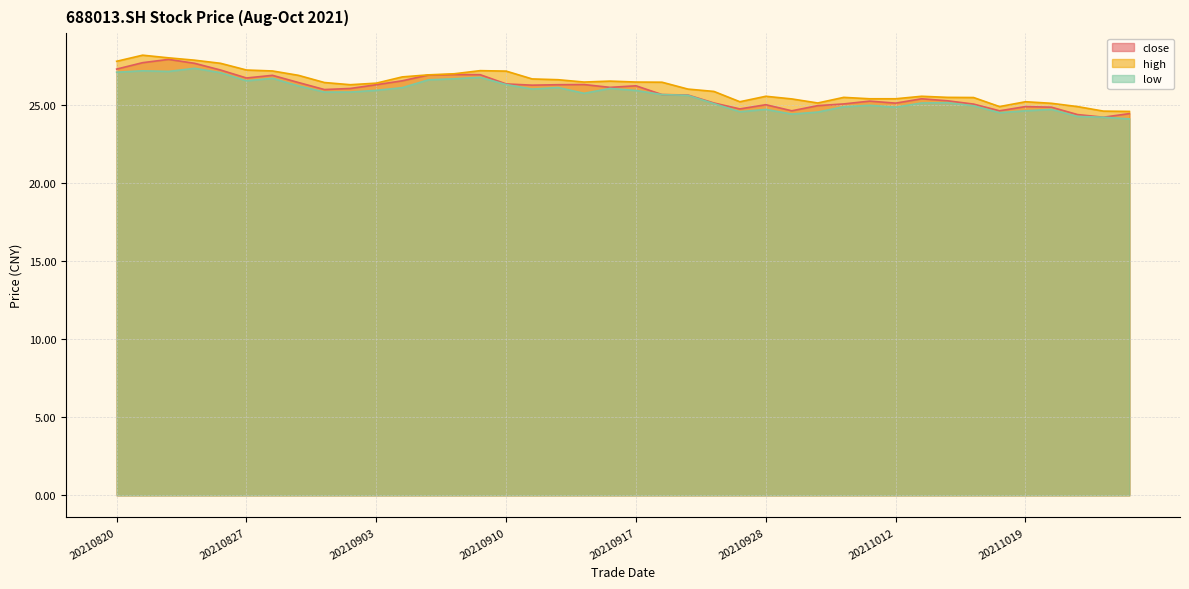

True or false: close and low cross at least once.

False